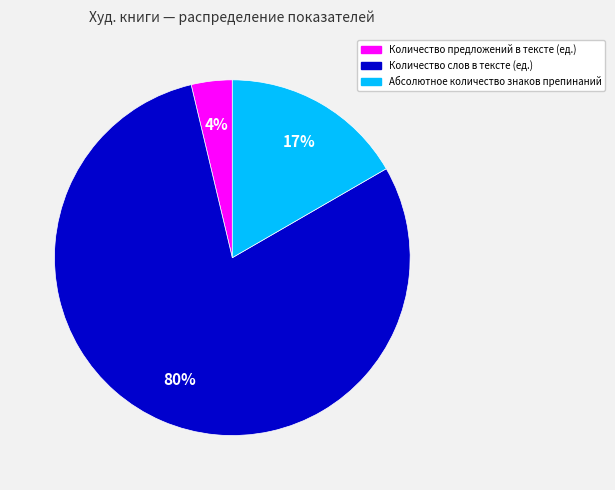

Does Абсолютное количество знаков препинаний represent more than half of the total?

No